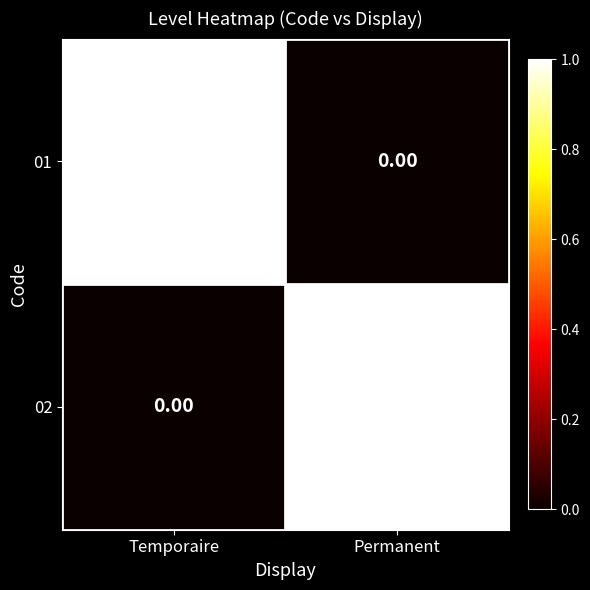

Is the value of 02 at Temporaire greater than the value of 01 at Temporaire?

No